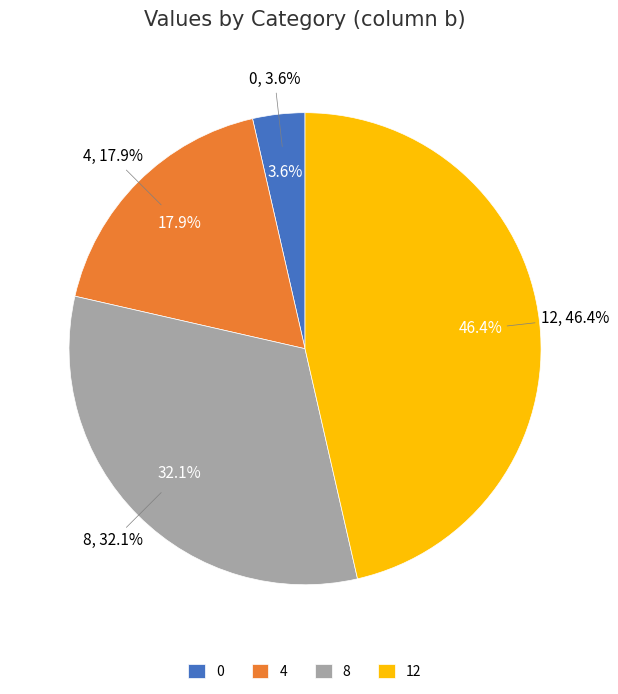

Count the number of slices in the pie.

4